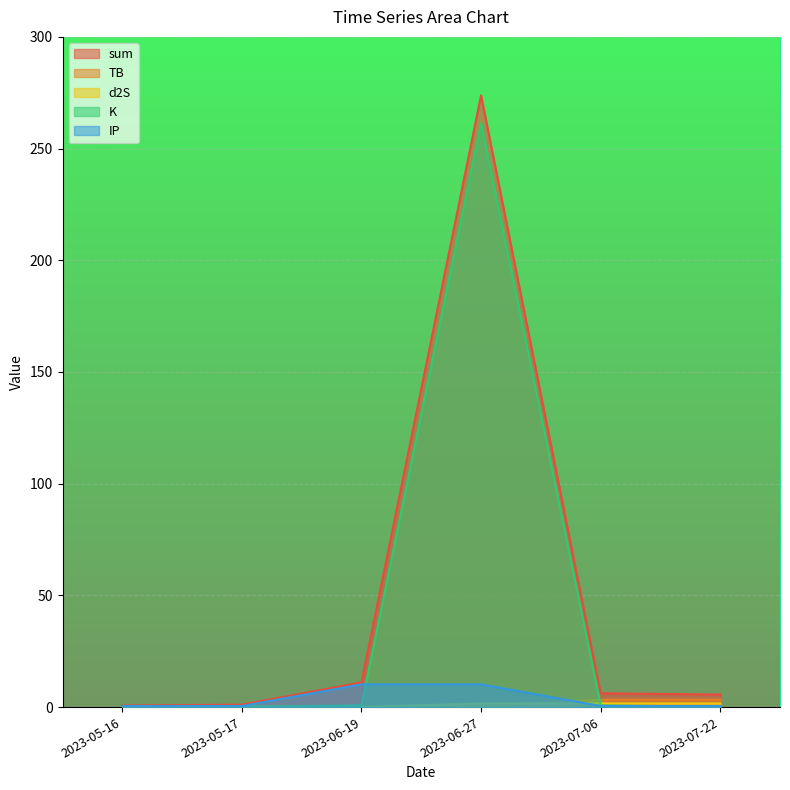

The IP series shows 0.5 at 2023-07-06. True or false?

True